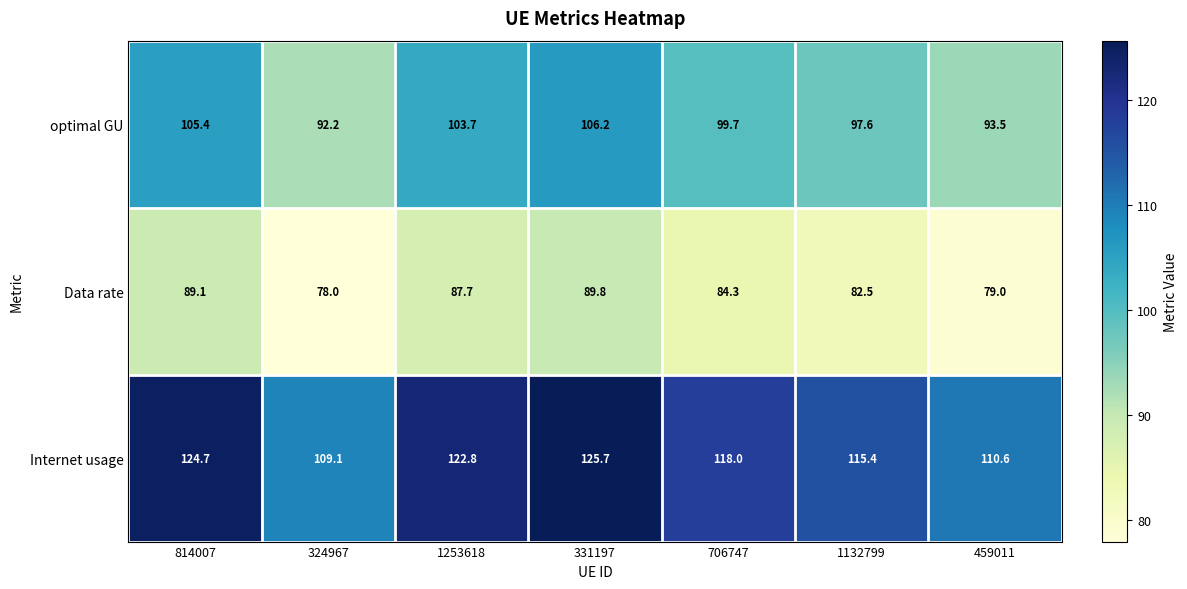

Rank the series at 331197 from lowest to highest value.

Data rate, optimal GU, Internet usage